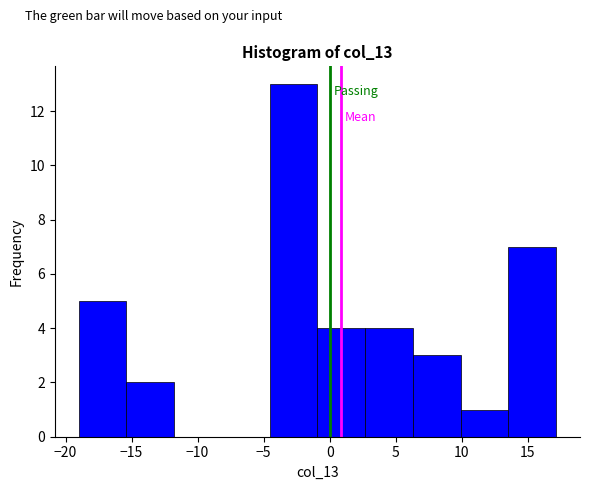

Reading left to right, transcribe this chart: for each bar, give the range it covers on the x-axis and its height. Neither the bar edges nor the heights are printed on the chart, so give them approximately, as read against the axes.

-19.0 to -15.5: 5
-15.5 to -12.0: 2
-12.0 to -8.0: 0
-8.0 to -4.5: 0
-4.5 to -1.0: 13
-1.0 to 2.5: 4
2.5 to 6.5: 4
6.5 to 10.0: 3
10.0 to 13.5: 1
13.5 to 17.0: 7